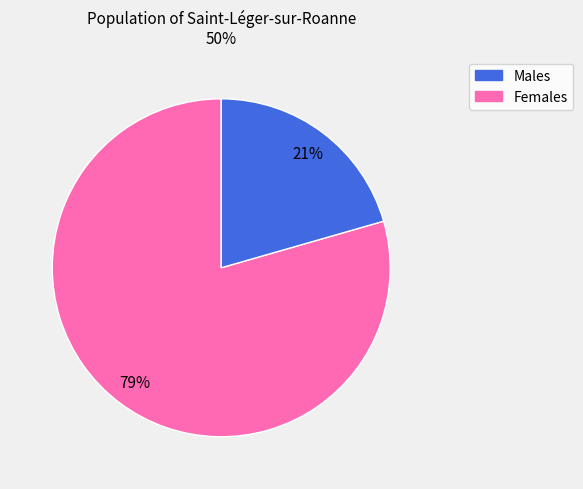

How many slices are in this pie chart?

2